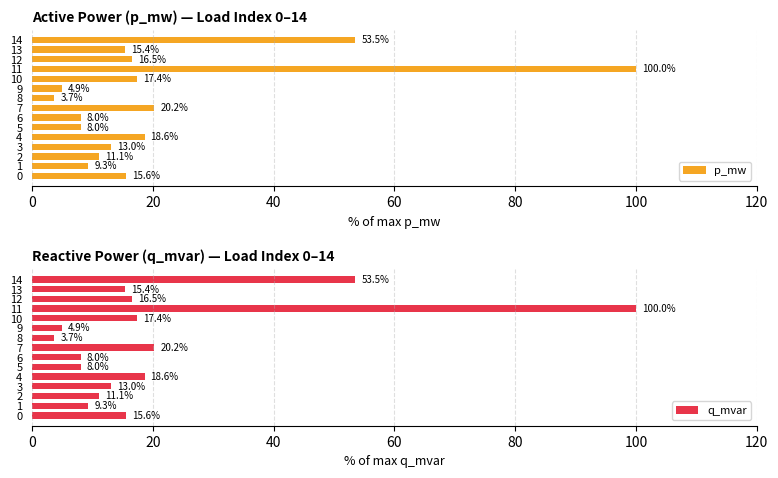

Which category has the highest value in the p_mw series?

11